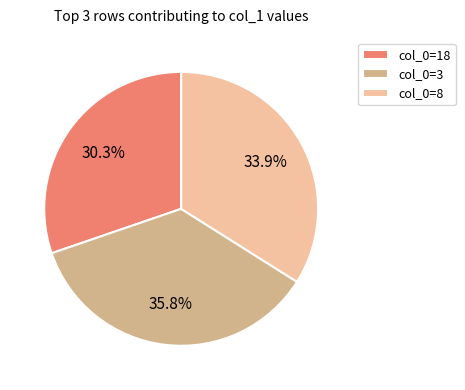

Is there a majority slice in this chart?

No